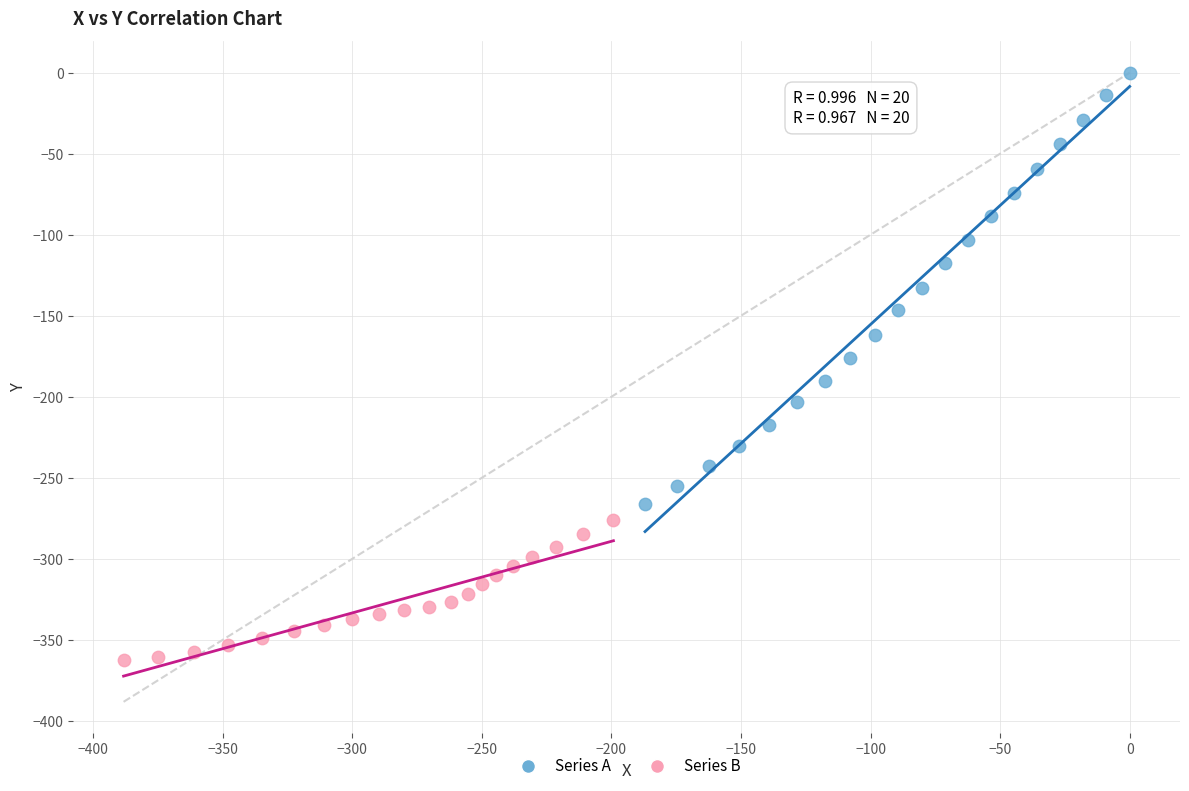

Which series reaches the minimum Y coordinate?

Series B